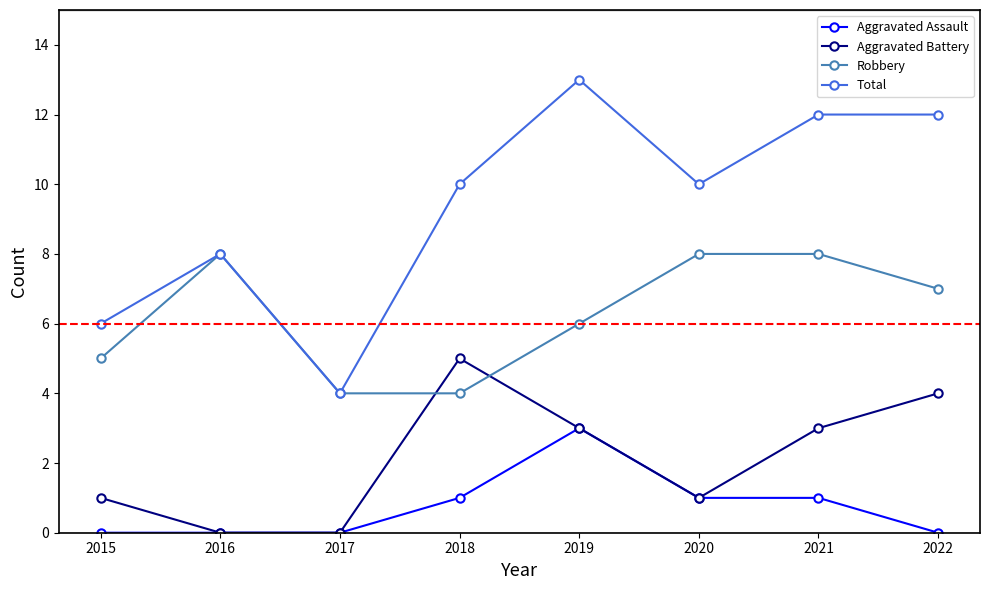

At which category does the chart reach its peak across all series?

2019